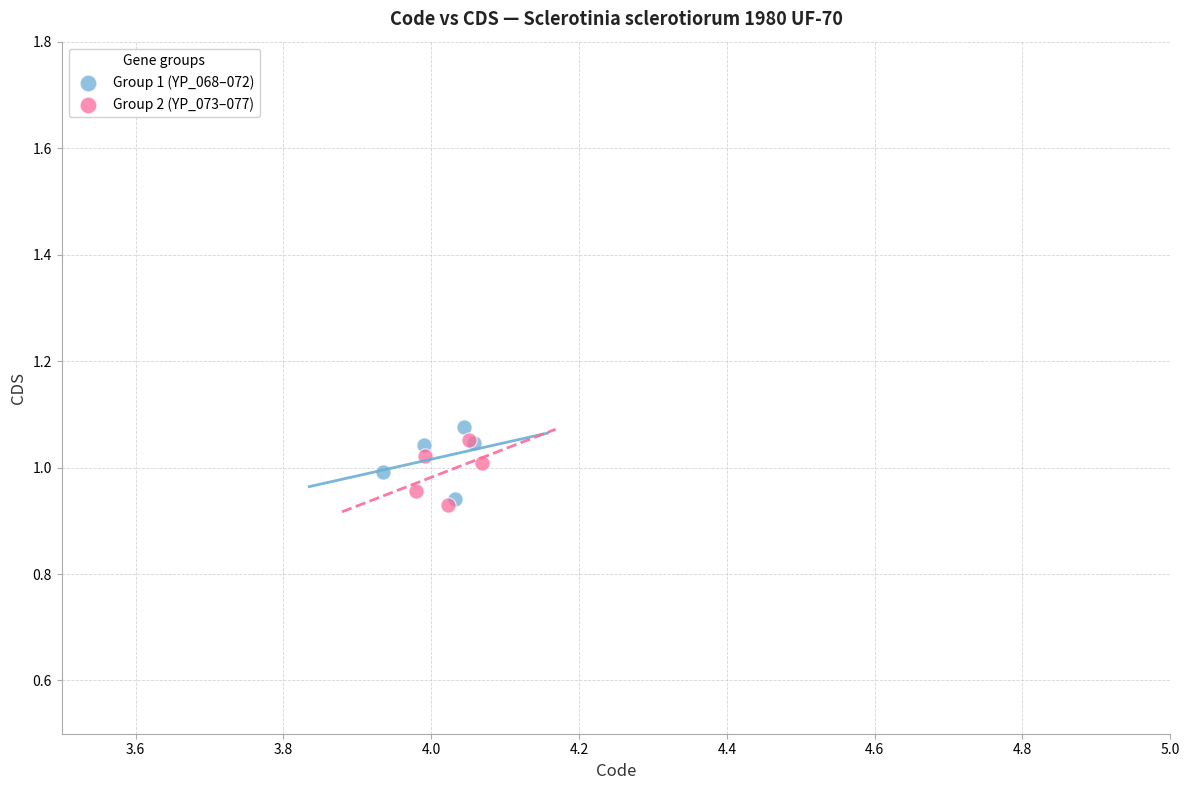

What are all the series names shown in the legend?

Group 1 (YP_068–072), Group 2 (YP_073–077)